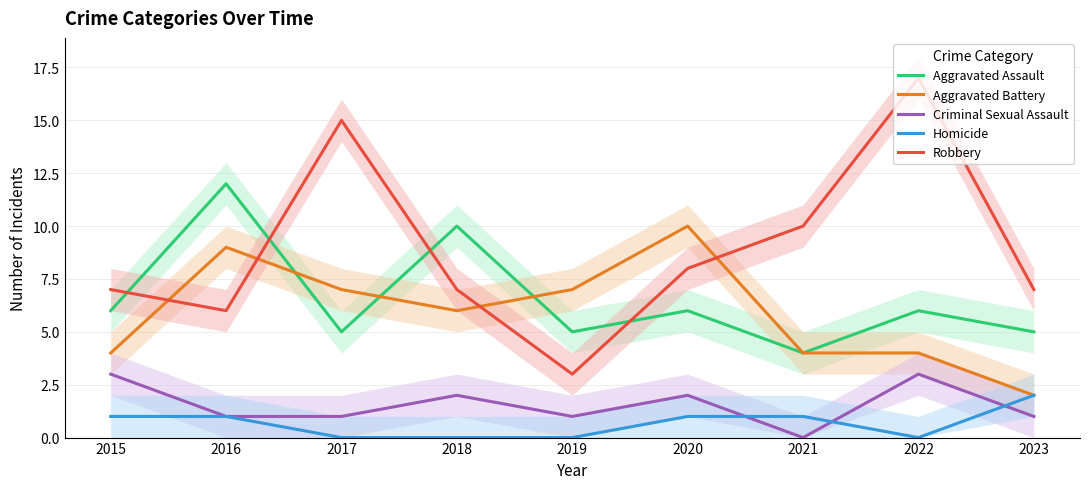

What is the value of the Aggravated Battery point at the 2nd from the left?

9